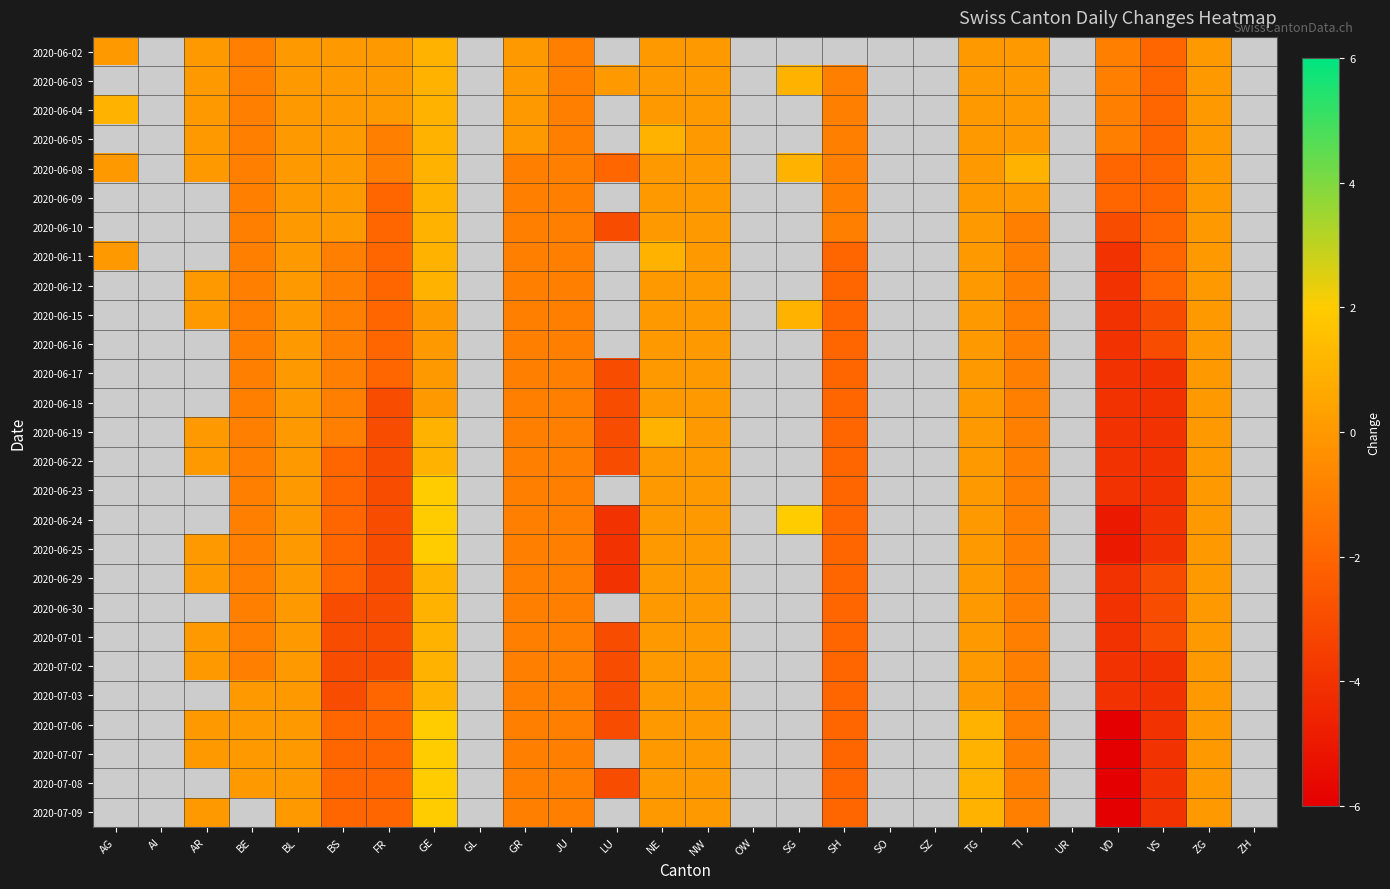

Which category has the lowest value across all series?

VD